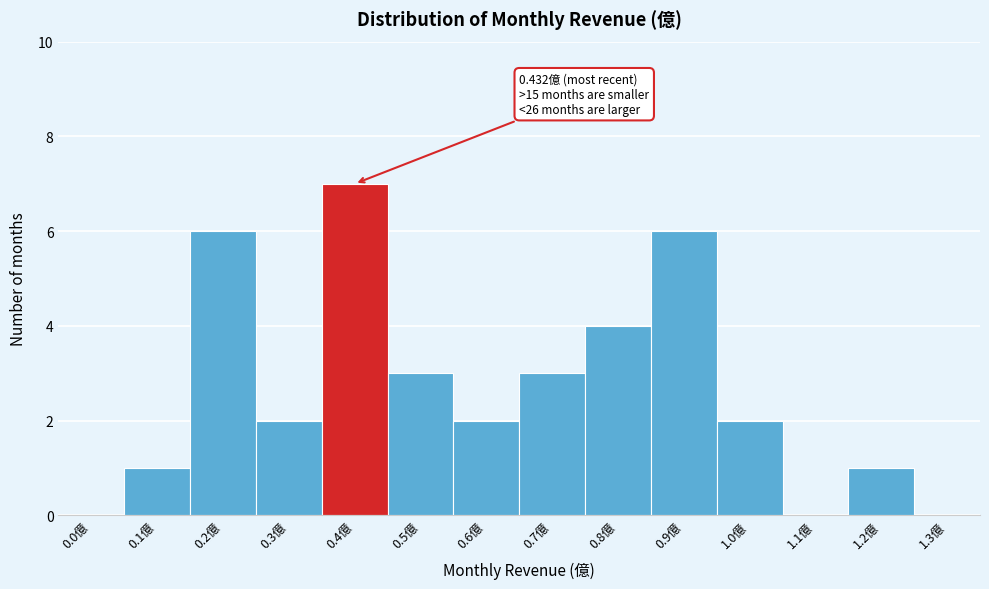

Reading right to left, list all the values displayed in this chart.

1.3億=0	1.2億=1	1.1億=0	1.0億=2	0.9億=6	0.8億=4	0.7億=3	0.6億=2	0.5億=3	0.4億=7	0.3億=2	0.2億=6	0.1億=1	0.0億=0